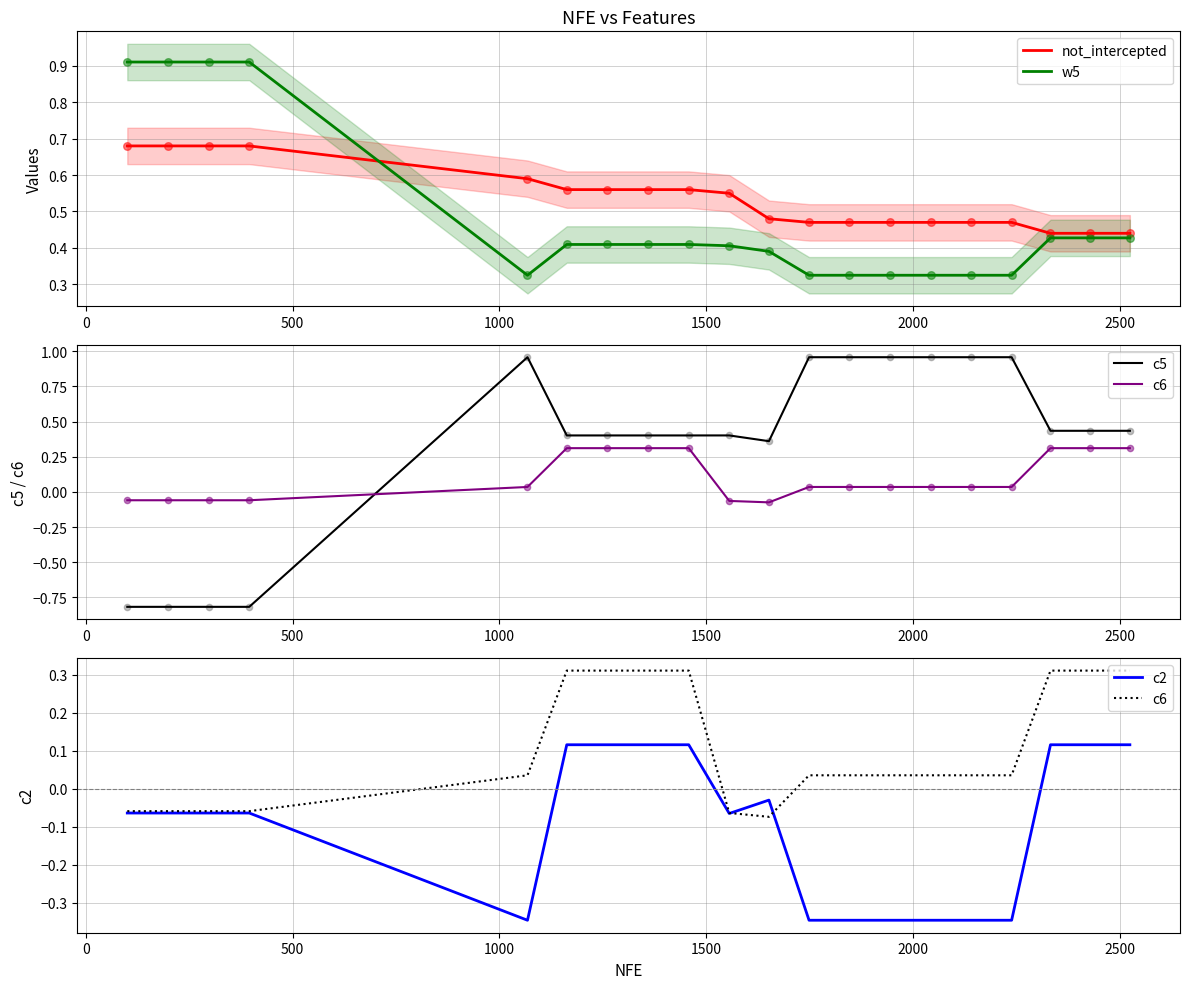

Which series contains the highest Y value?

c5